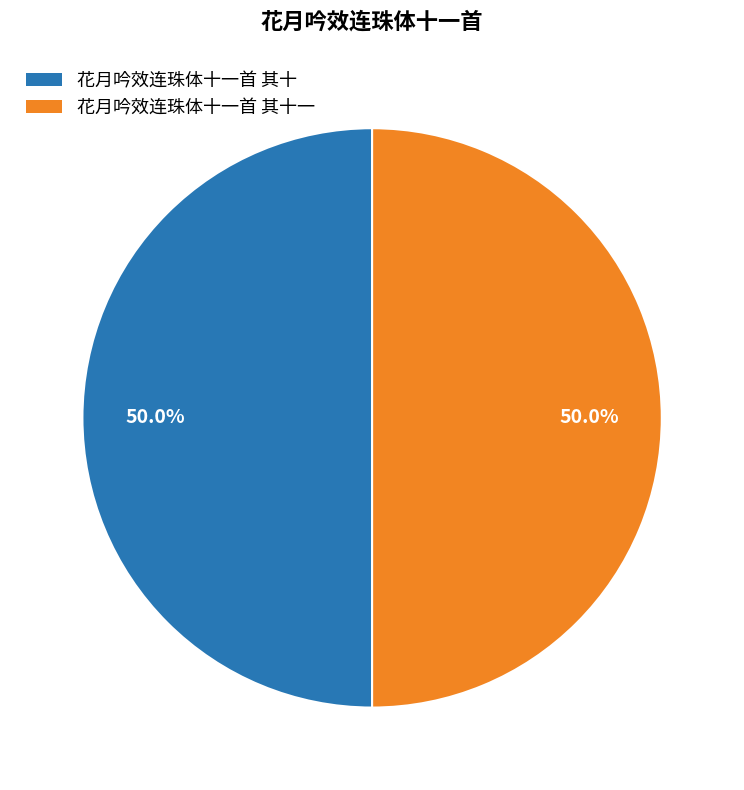

How much of the chart is everything except 花月吟效连珠体十一首 其十?

50.0%